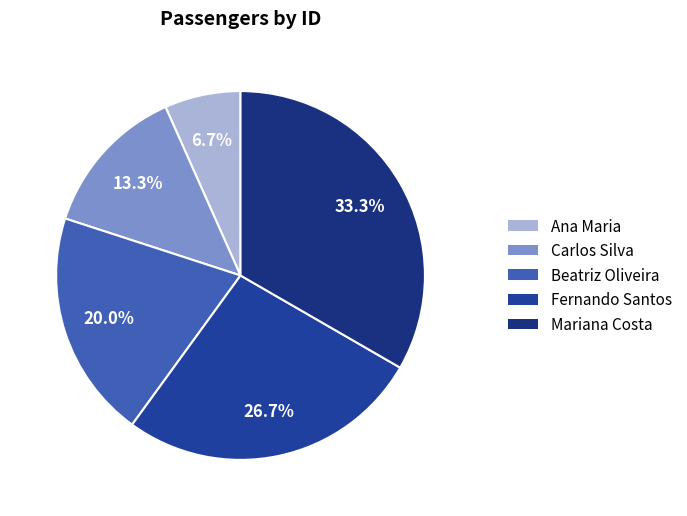

To the nearest percent, what is the average slice percentage?

20%